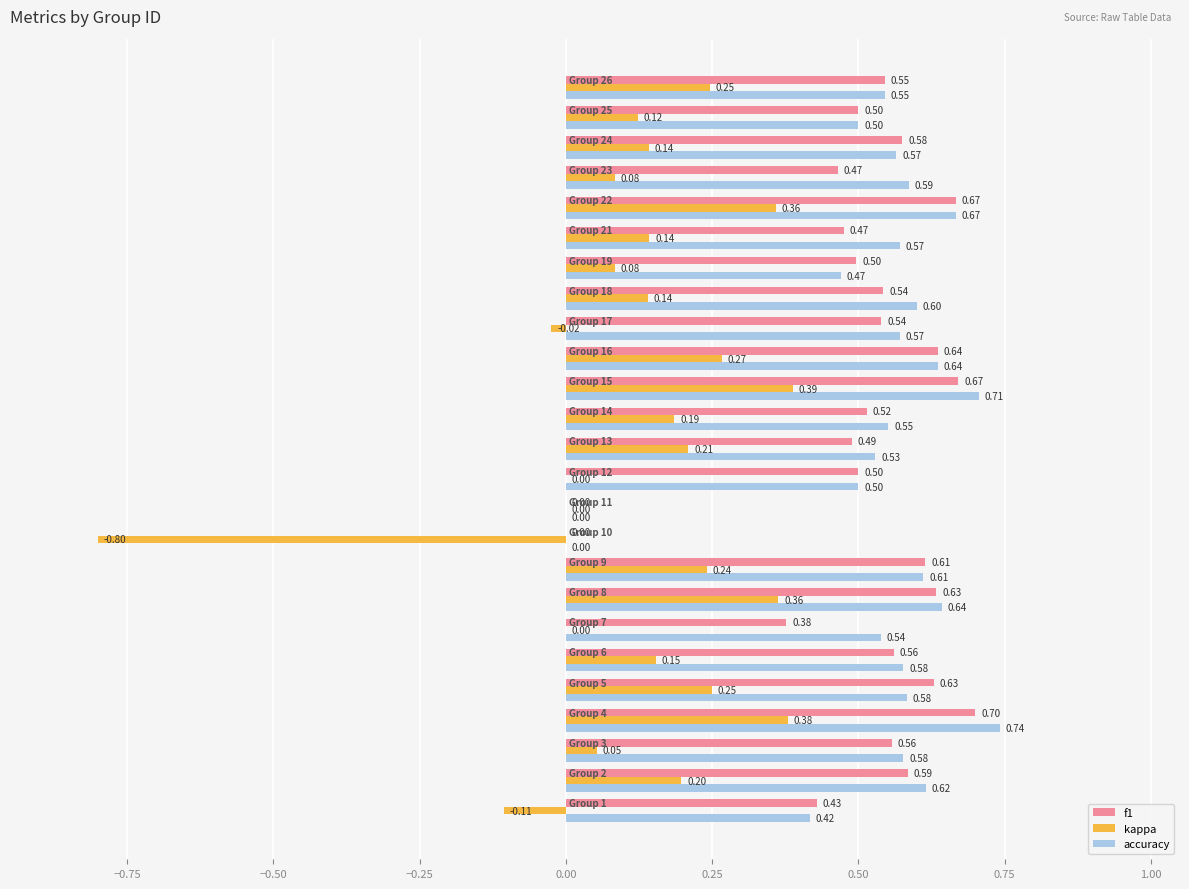

Which series has the largest total across all categories?

accuracy